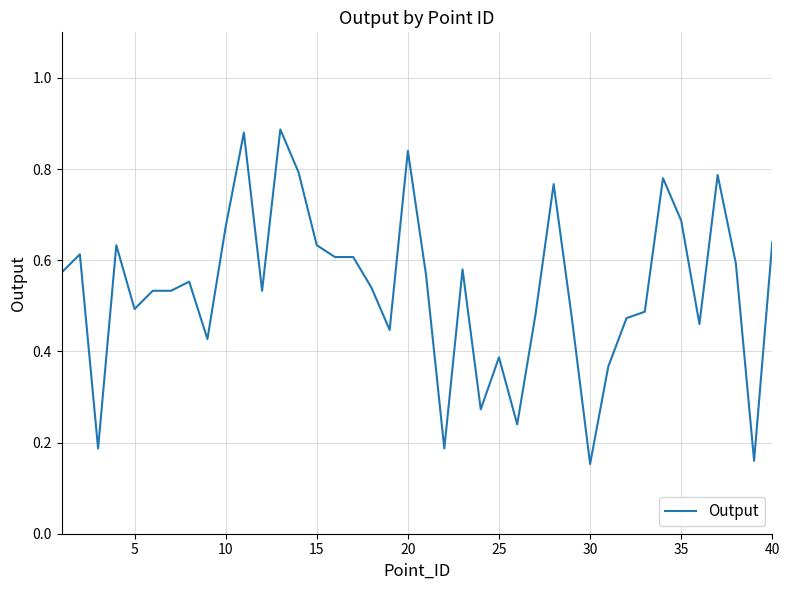

Reading left to right, extract all data points from this chart.

0.6	0.6	0.2	0.6	0.5	0.5	0.5	0.6	0.4	0.7	0.9	0.5	0.9	0.8	0.6	0.6	0.6	0.5	0.4	0.8	0.6	0.2	0.6	0.3	0.4	0.2	0.5	0.8	0.5	0.2	0.4	0.5	0.5	0.8	0.7	0.5	0.8	0.6	0.2	0.6